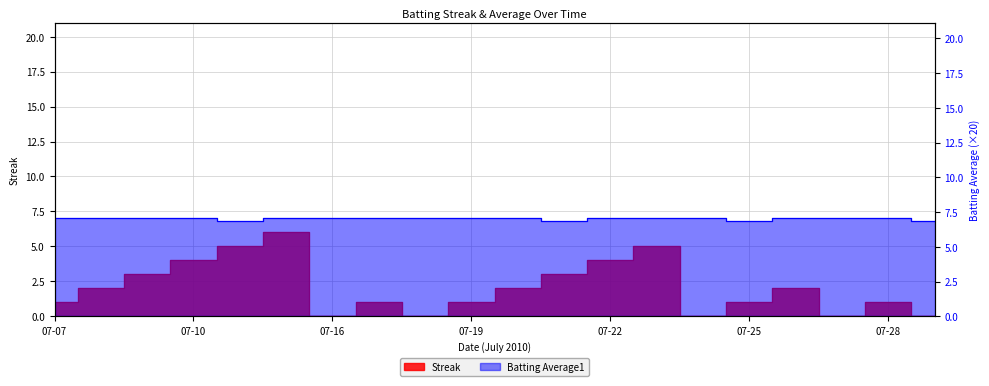

True or false: Streak has a value of 0.5 at 07-19.

False